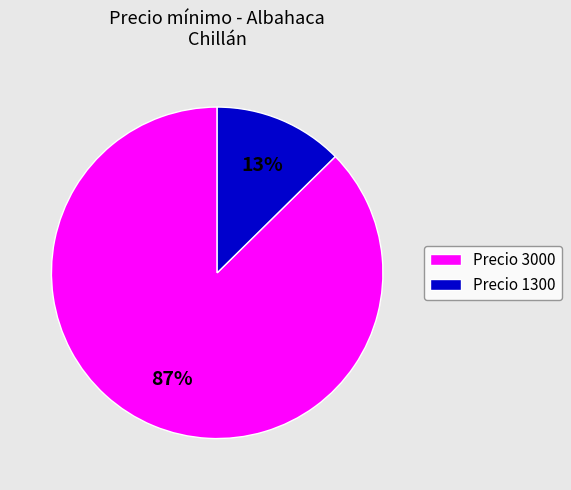

To the nearest percent, what percentage of the pie is Precio 3000?

87%